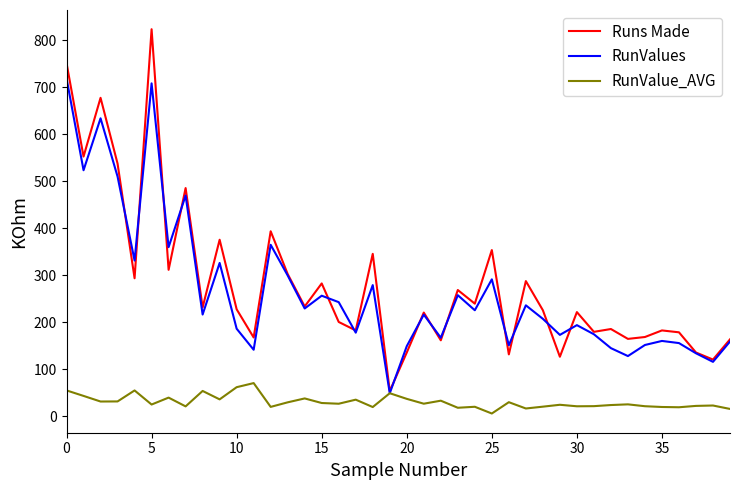

In Runs Made, how many points are higher than both neighbors (excluding endpoints)?

14